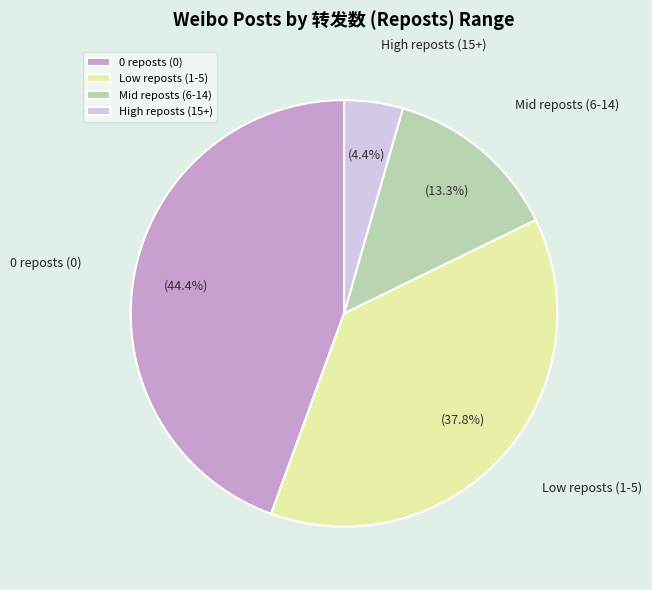

Is Mid reposts (6-14) the majority of the pie?

No